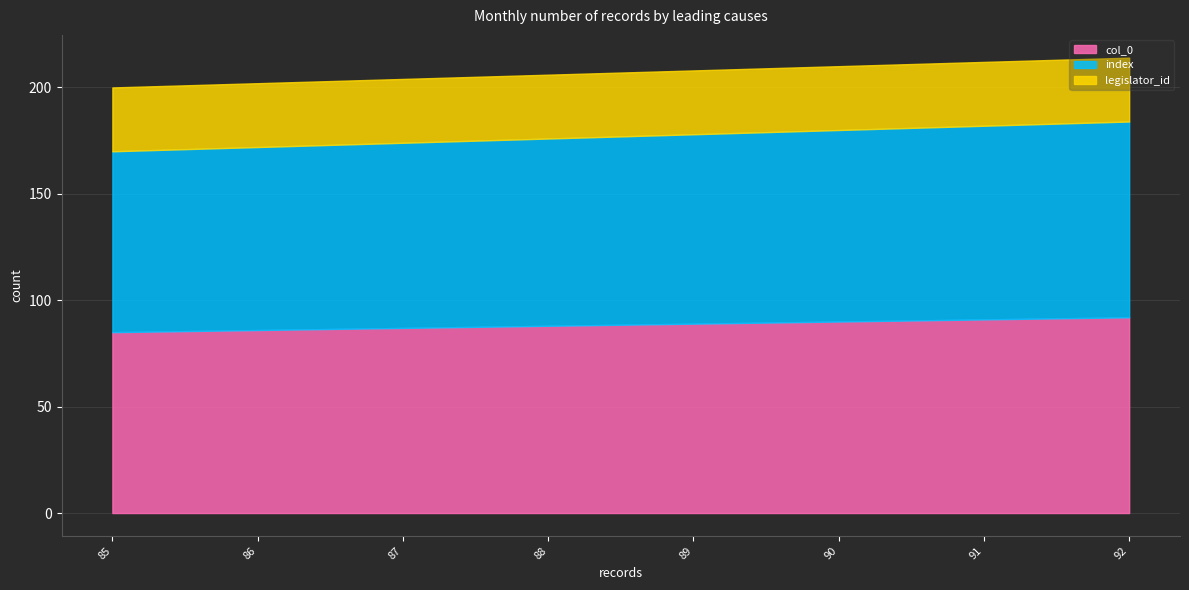

What is the sum of all col_0 values?

708